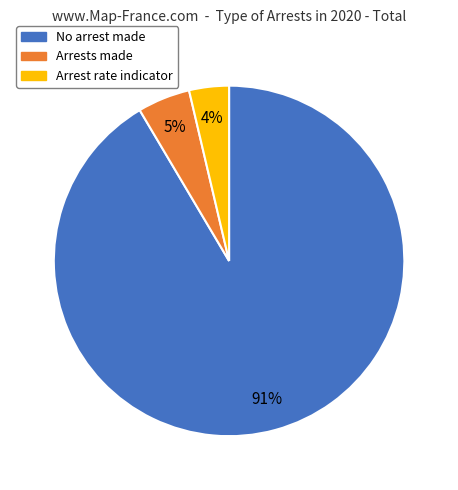

To the nearest percent, what is the average slice percentage?

33%